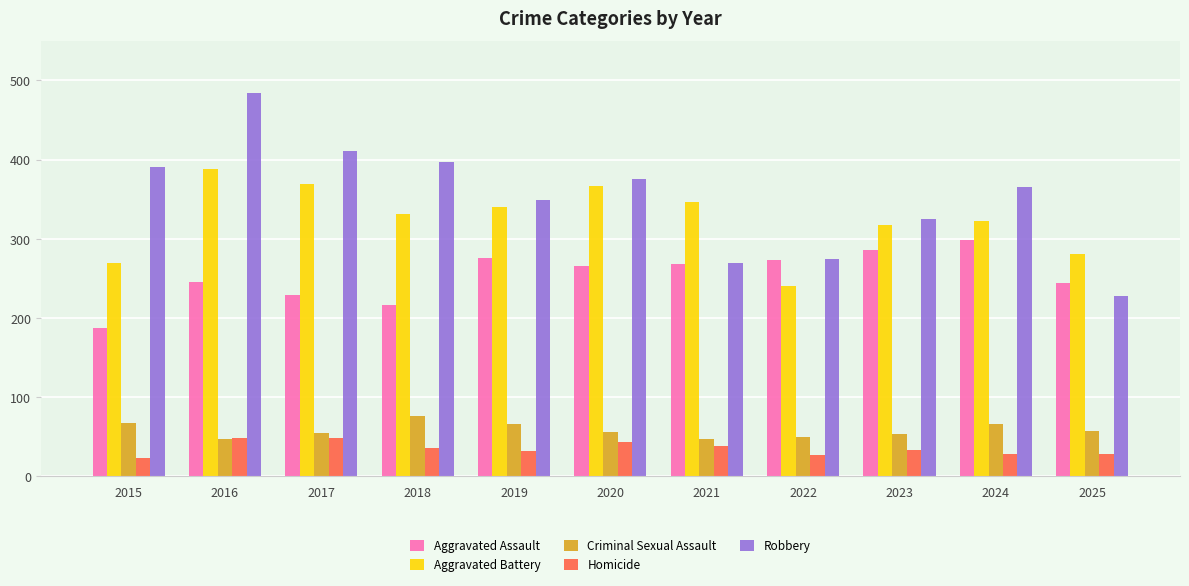

Count the number of categories in the chart.

11